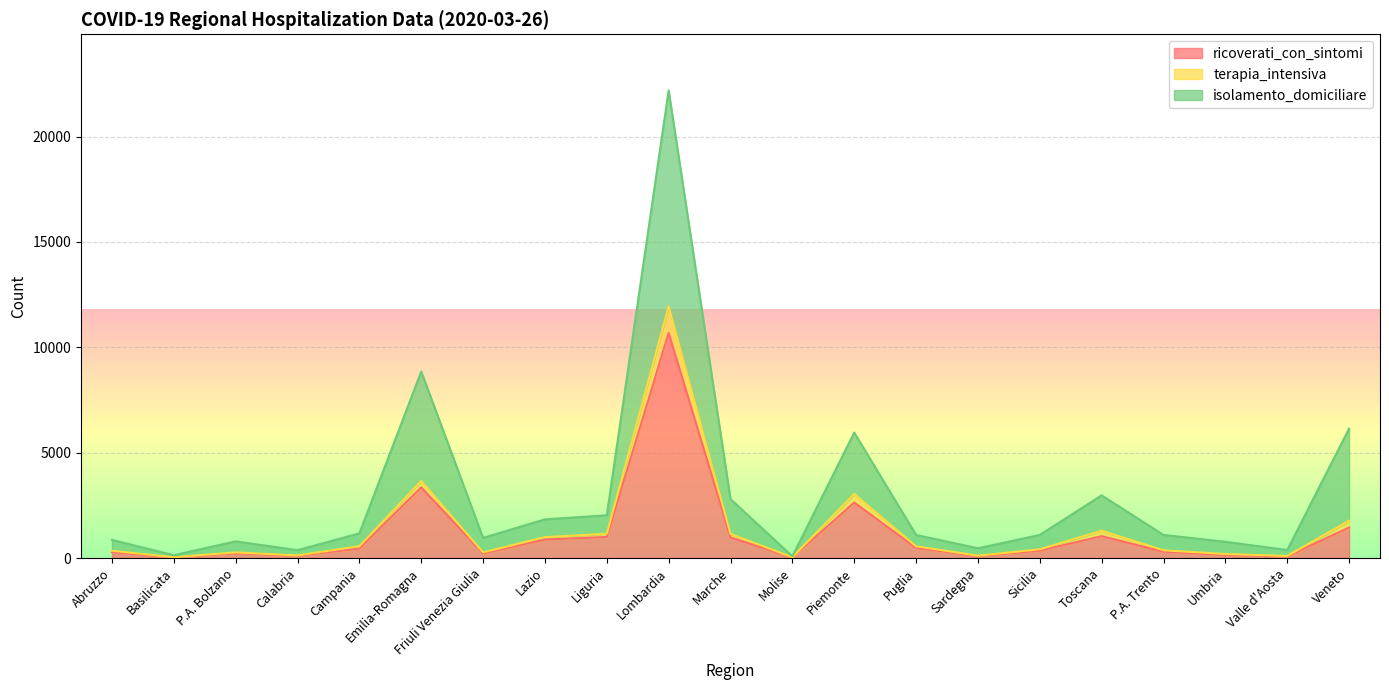

At which label is ricoverati_con_sintomi closest to 5351?

Emilia-Romagna